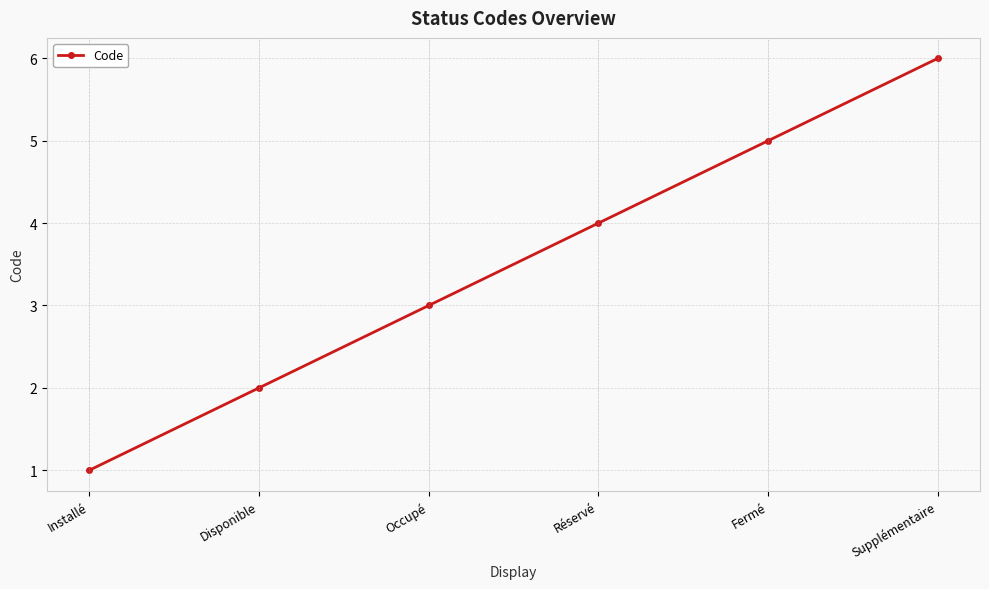

What is the ratio of the value at Installé to the value at Occupé?

0.3